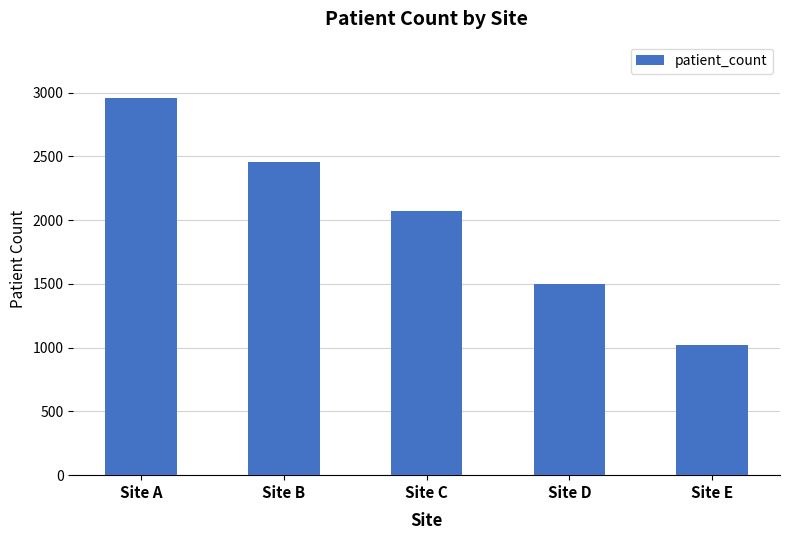

Is it true that the value at Site A is 2956?

True